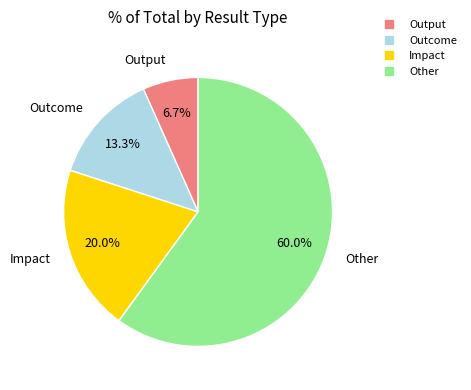

What is the smallest slice in the pie chart?

Output